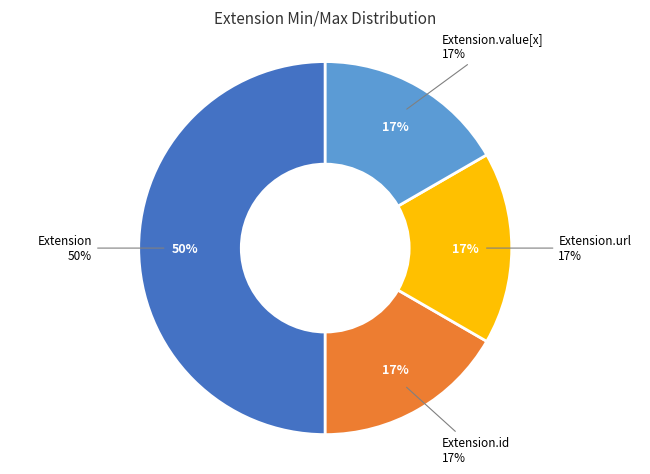

What percentage is NOT represented by Extension.extension?

100.0%